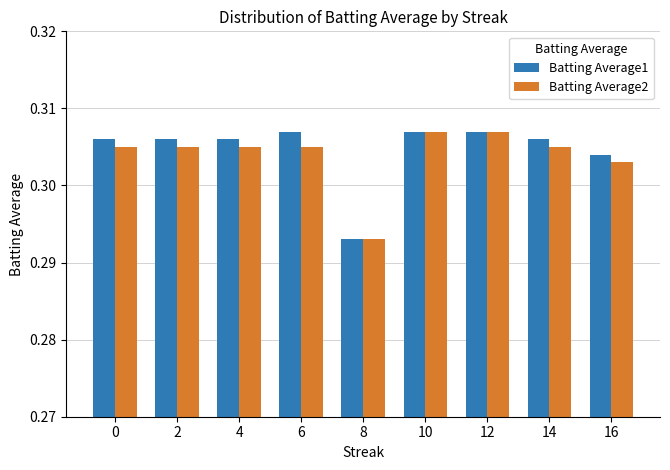

How many Batting Average2 values are between 0 and 1?

9